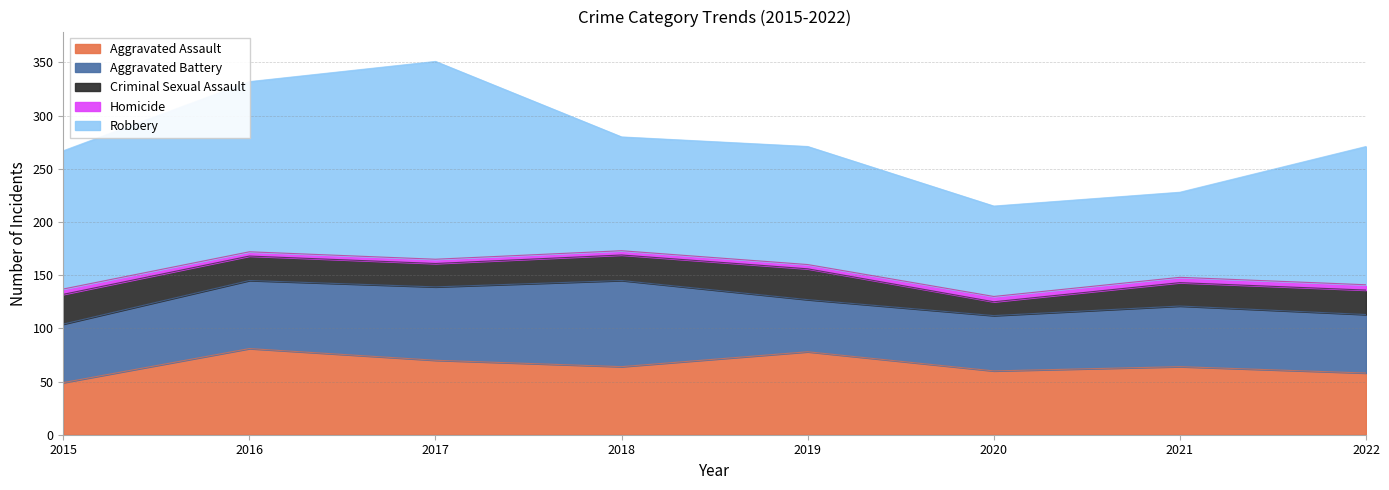

At which category is the sum across all series the highest?

2017